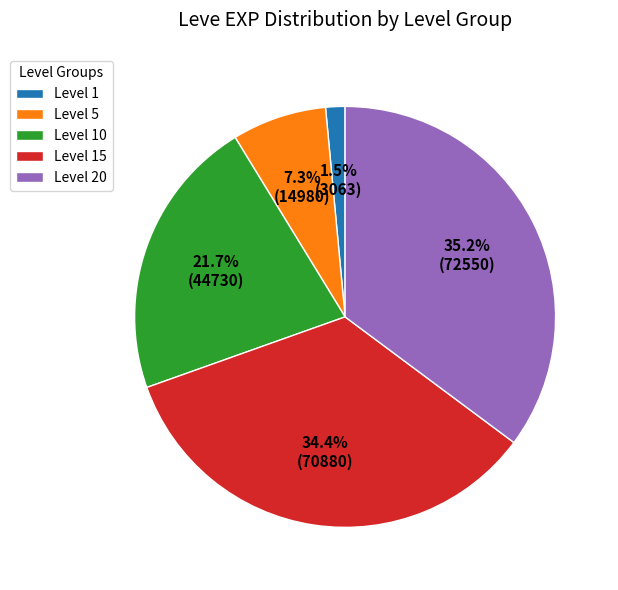

To the nearest percent, what percentage of the pie is Level 5?

7%